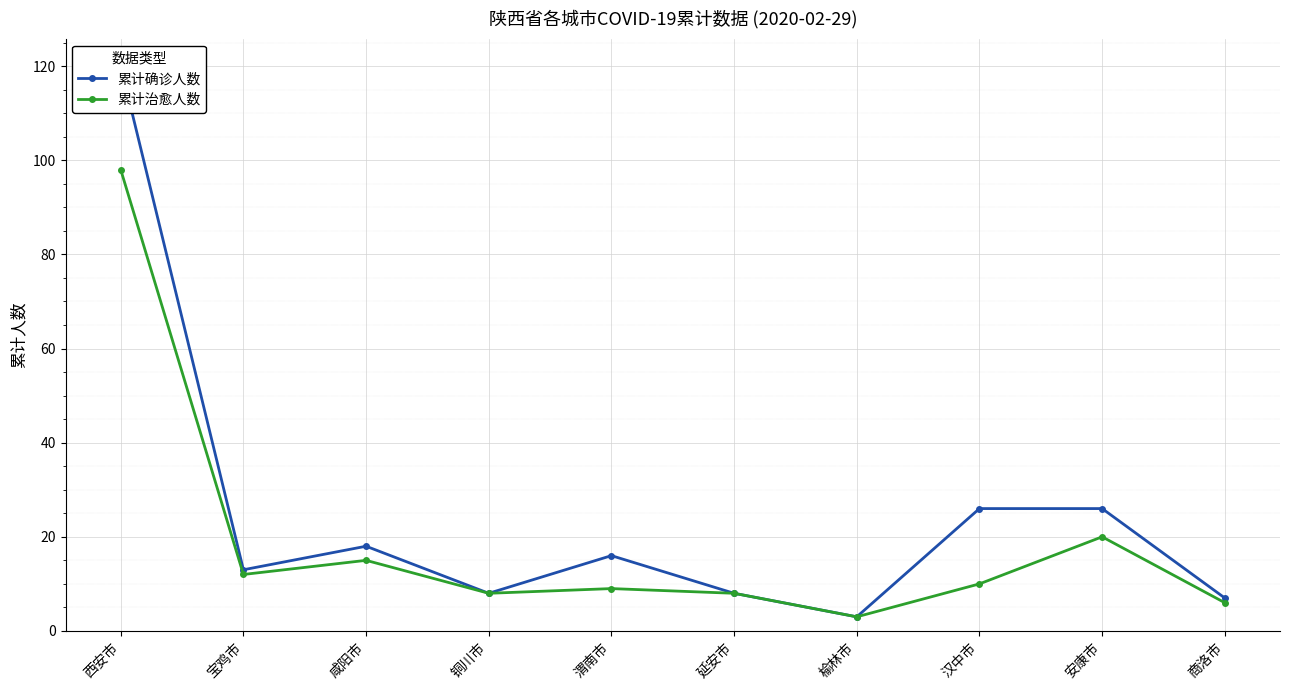

In 累计确诊人数, how many points are lower than both neighbors (excluding endpoints)?

3